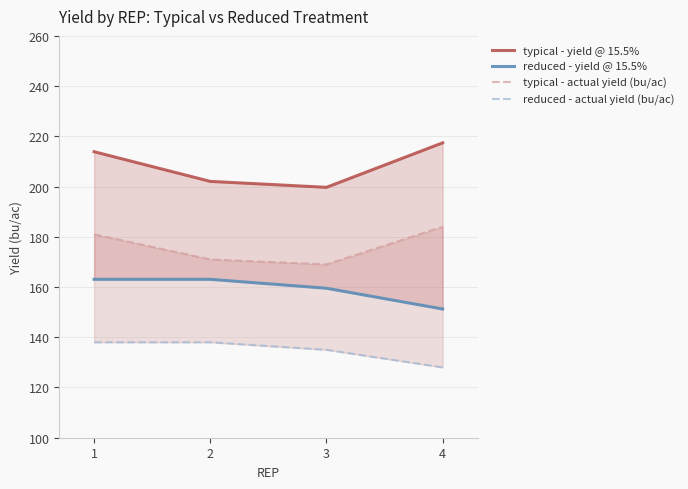

The reduced - yield @ 15.5% series shows 163.1 at 1. True or false?

True